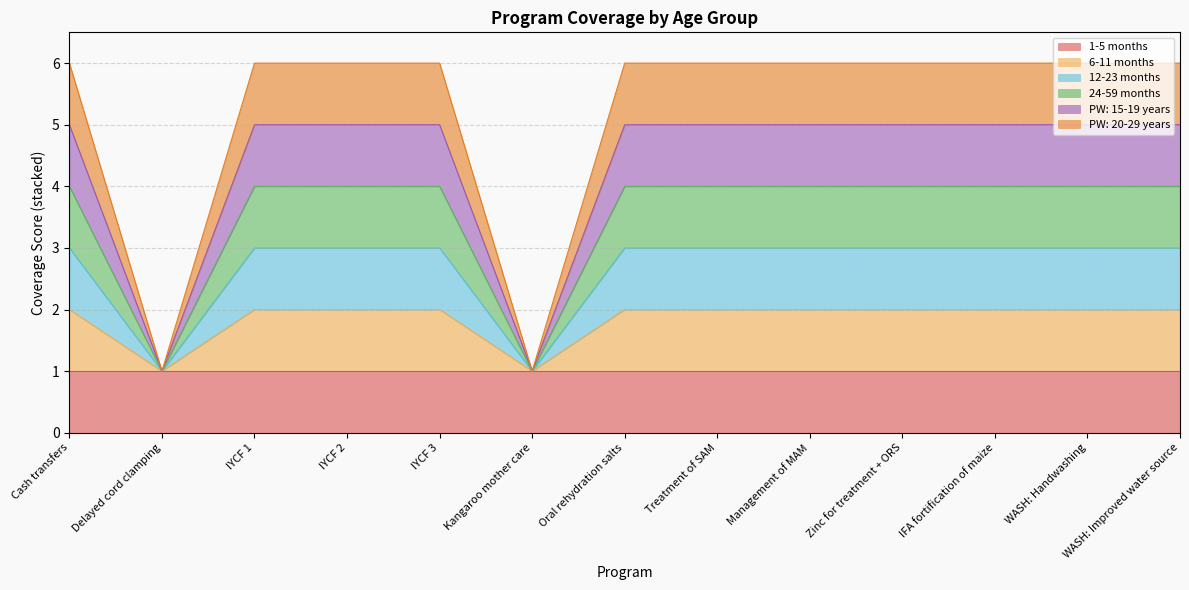

What is the greatest value displayed?

6